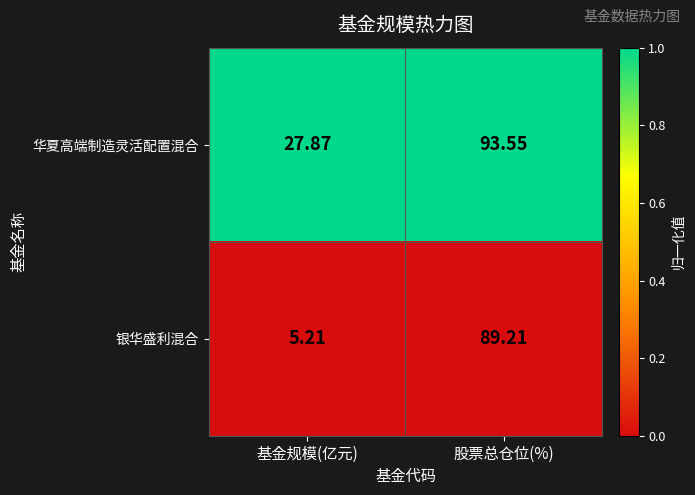

How many categories are shown in the chart?

2